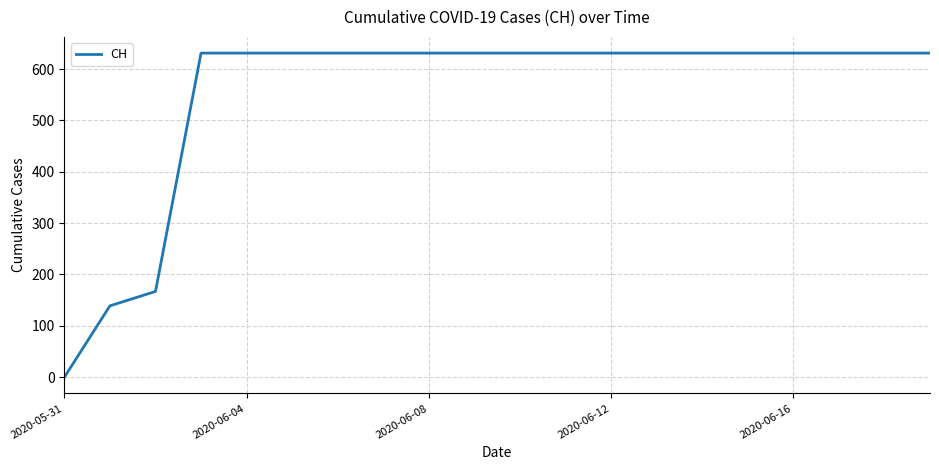

What is the maximum value shown in the chart?

631